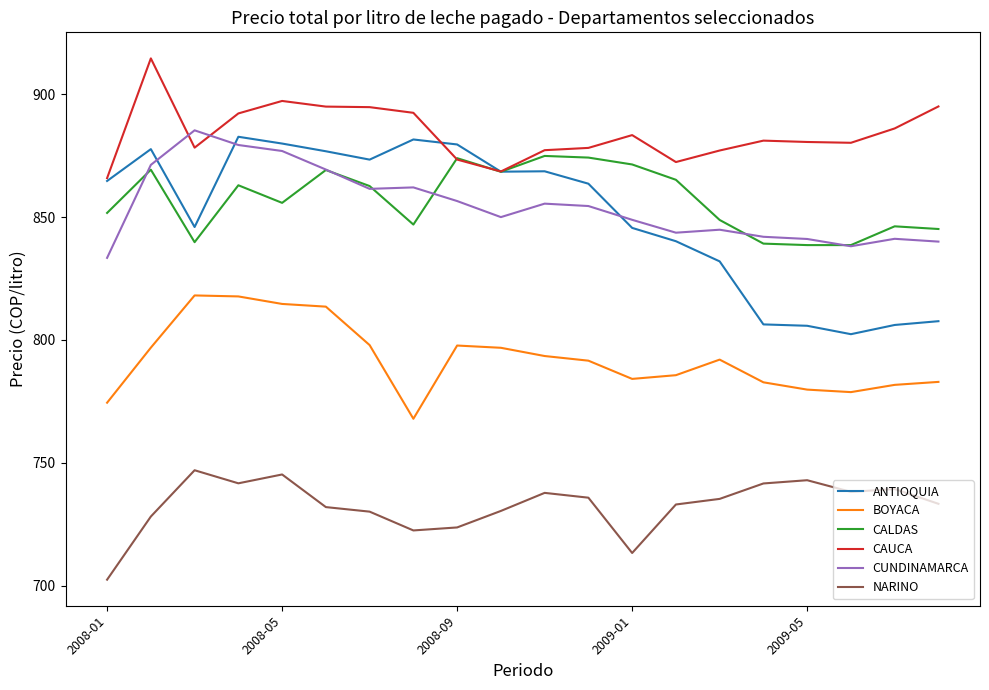

True or false: ANTIOQUIA and NARINO cross at least once.

False